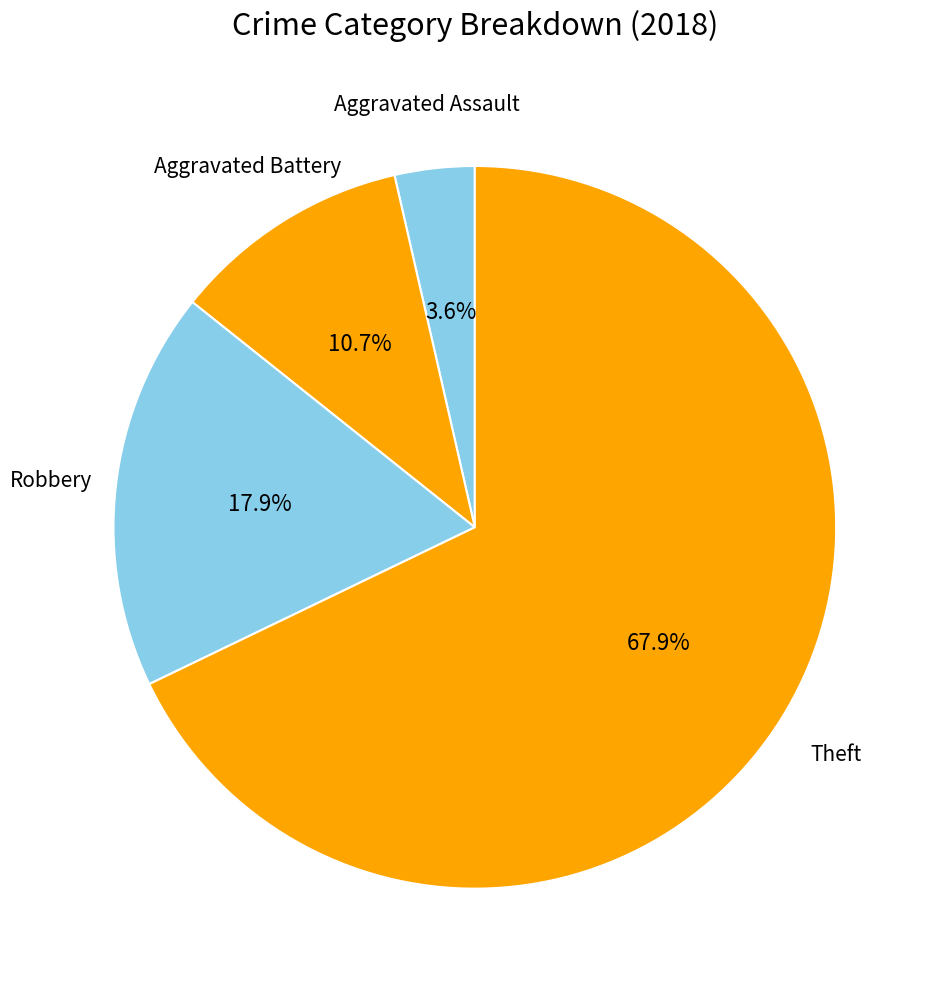

Which slice is the smallest?

Aggravated Assault